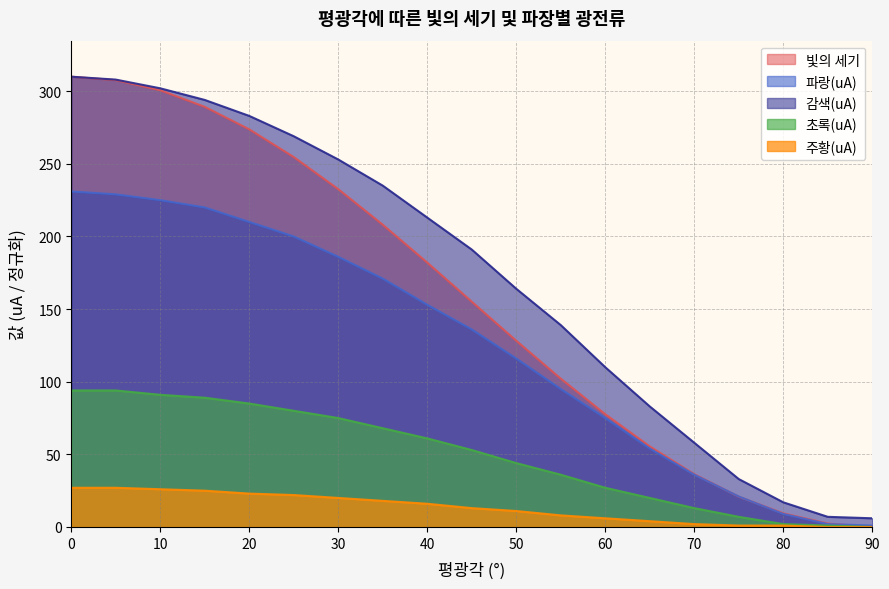

Reading left to right, extract all data points from this chart.

빛의 세기: 310.0	307.6	300.7	289.3	273.8	254.7	232.6	208.1	182.0	155.1	128.2	102.1	77.6	55.5	36.4	20.9	9.4	2.4	0.0
파랑(uA): 231.0	229.0	225.0	220.0	210.0	200.0	186.0	171.0	153.0	136.0	116.0	95.0	75.0	54.0	36.0	21.0	9.0	2.0	1.0
감색(uA): 310.0	308.0	302.0	294.0	283.0	269.0	253.0	235.0	213.0	191.0	164.0	139.0	110.0	83.0	58.0	33.0	17.0	7.0	6.0
초록(uA): 94.0	94.0	91.0	89.0	85.0	80.0	75.0	68.0	61.0	53.0	44.0	36.0	27.0	20.0	13.0	7.0	2.0	1.0	0.0
주황(uA): 27.0	27.0	26.0	25.0	23.0	22.0	20.0	18.0	16.0	13.0	11.0	8.0	6.0	4.0	2.0	1.0	1.0	0.0	0.0